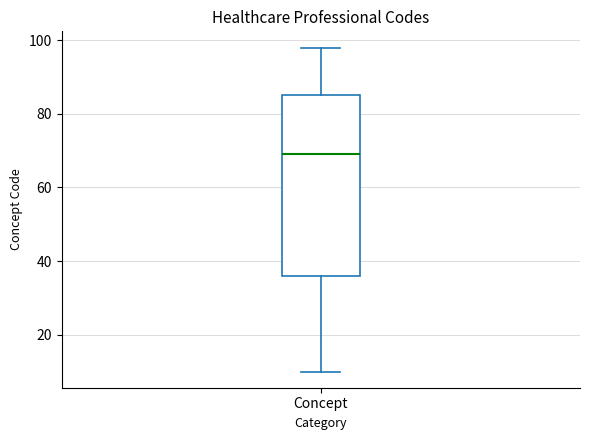

Transcribe this box plot: give where the median line is, the range the box spans, and where the two whiskers end, as read against the y-axis. The values are not printed on the chart, so give them approximately, as read against the axis.

median 70, box 36 to 86, whiskers 10 to 98